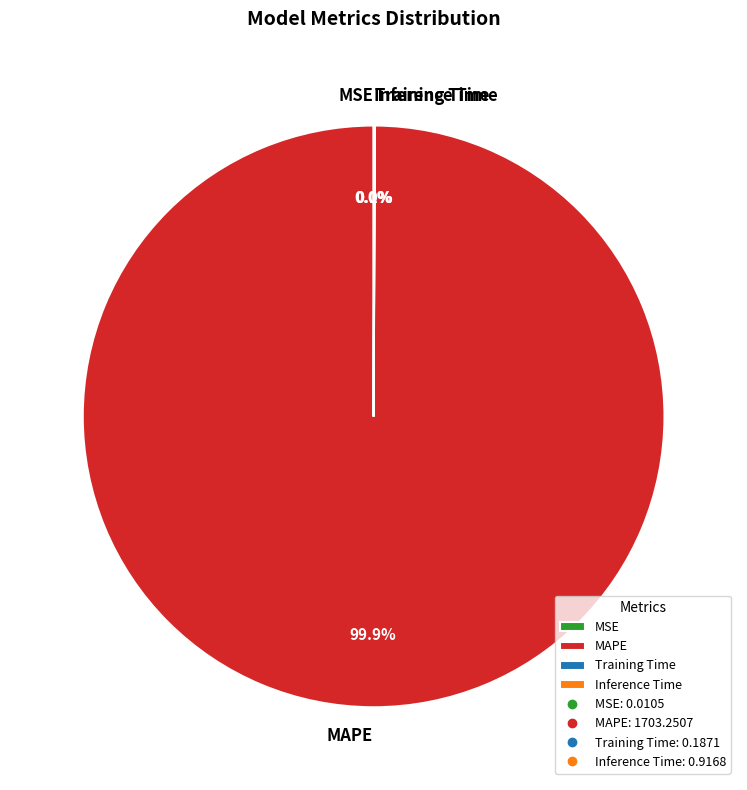

What percentage is NOT represented by MAPE?

0.1%